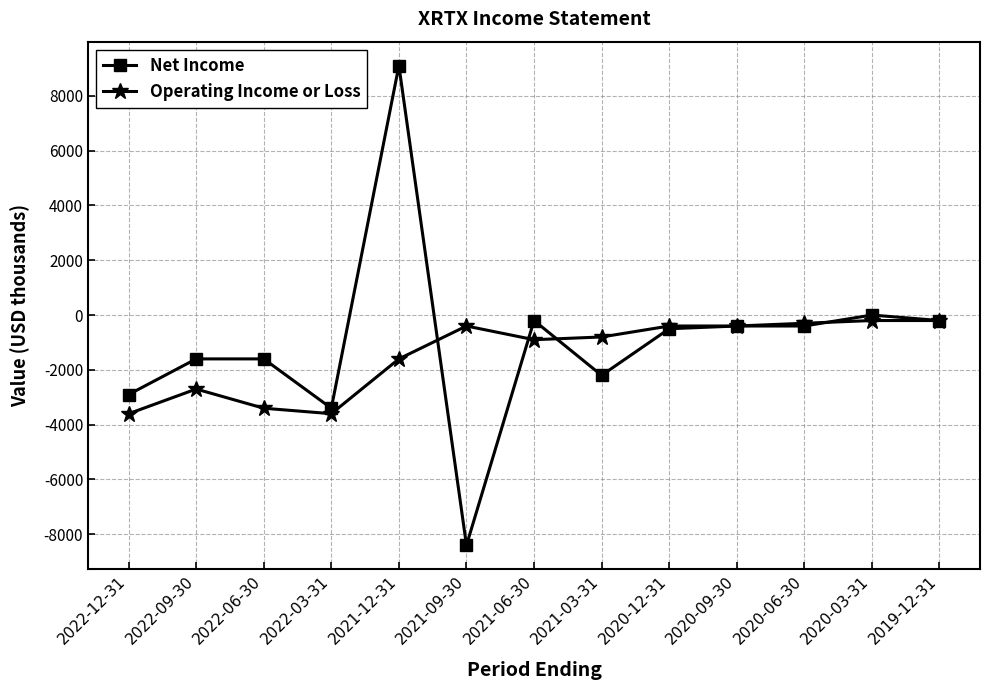

Reading left to right, extract all data points from this chart.

Net Income: -2900	-1600	-1600	-3400	9100	-8400	-200	-2200	-500	-400	-400	0	-200
Operating Income or Loss: -3600	-2700	-3400	-3600	-1600	-400	-900	-800	-400	-400	-300	-200	-200